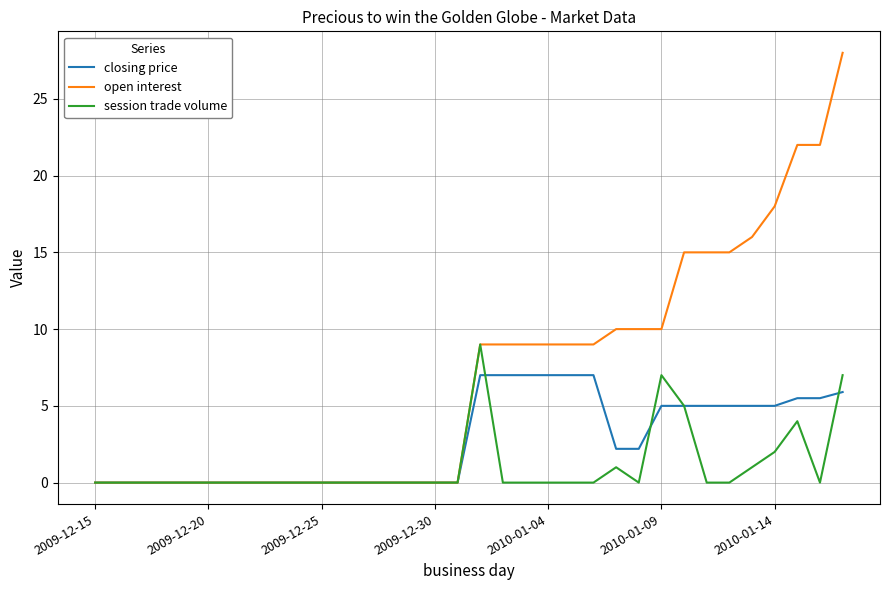

Reading right to left, what are all the values shown in this chart?

closing price: 5.9	5.5	5.5	5.0	5.0	5.0	5.0	5.0	5.0	2.2	2.2	7.0	7.0	7.0	7.0	7.0	7.0	0.0	0.0	0.0	0.0	0.0	0.0	0.0	0.0	0.0	0.0	0.0	0.0	0.0	0.0	0.0	0.0	0.0
open interest: 28.0	22.0	22.0	18.0	16.0	15.0	15.0	15.0	10.0	10.0	10.0	9.0	9.0	9.0	9.0	9.0	9.0	0.0	0.0	0.0	0.0	0.0	0.0	0.0	0.0	0.0	0.0	0.0	0.0	0.0	0.0	0.0	0.0	0.0
session trade volume: 7.0	0.0	4.0	2.0	1.0	0.0	0.0	5.0	7.0	0.0	1.0	0.0	0.0	0.0	0.0	0.0	9.0	0.0	0.0	0.0	0.0	0.0	0.0	0.0	0.0	0.0	0.0	0.0	0.0	0.0	0.0	0.0	0.0	0.0